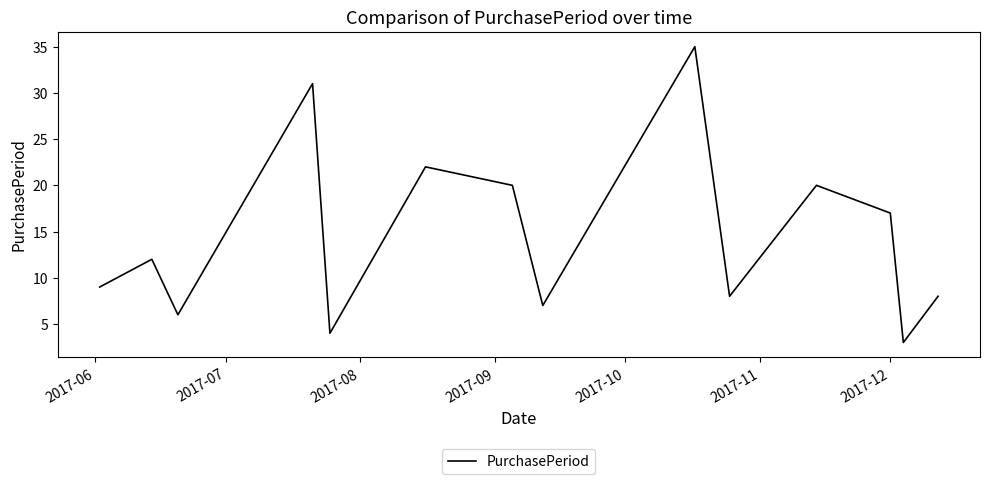

What is the smallest value displayed?

3